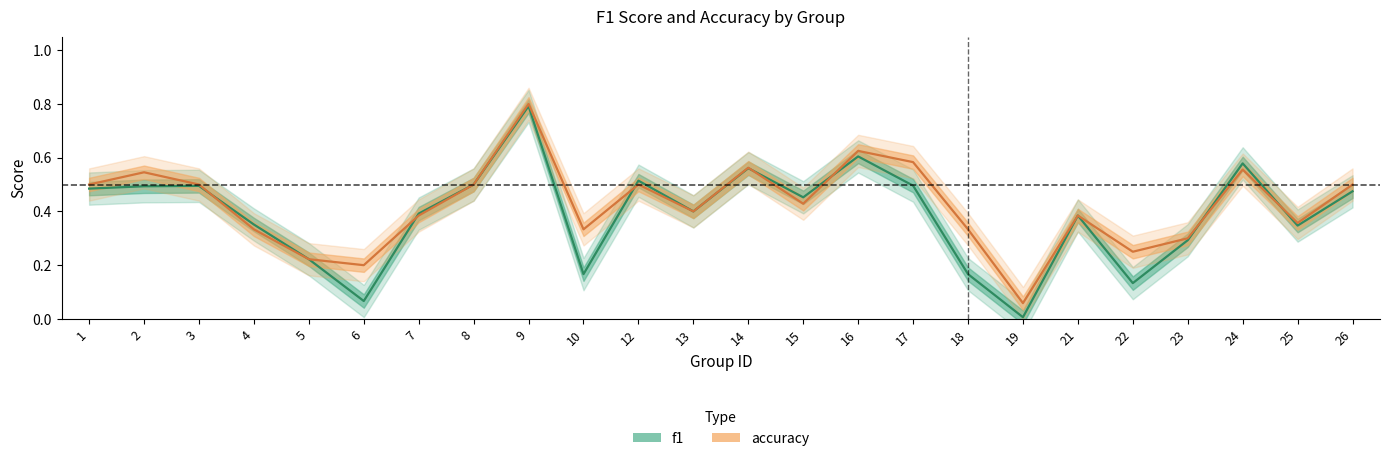

True or false: f1 has more than 0 points higher than both neighbors.

True